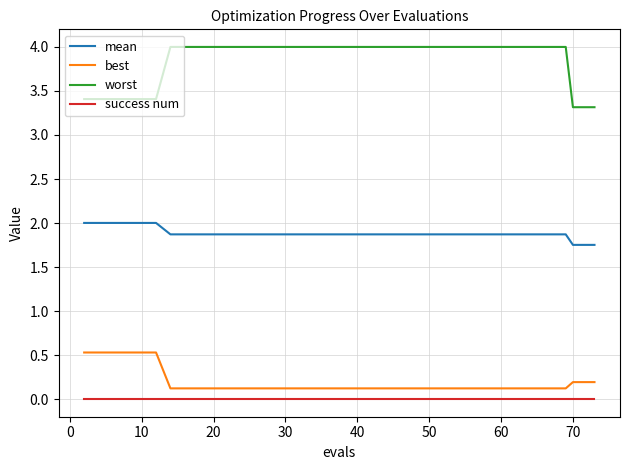

True or false: worst and best intersect in this chart.

False